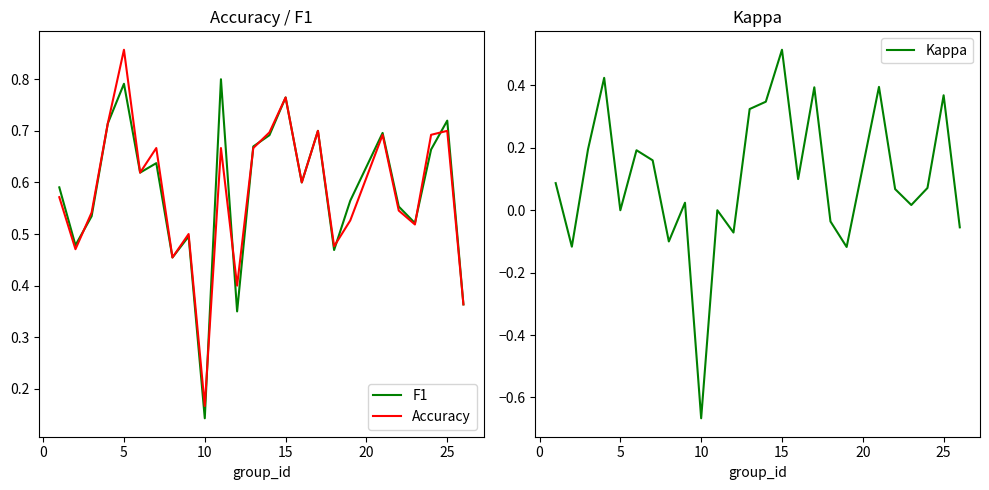

At which label does Kappa reach its minimum?

10